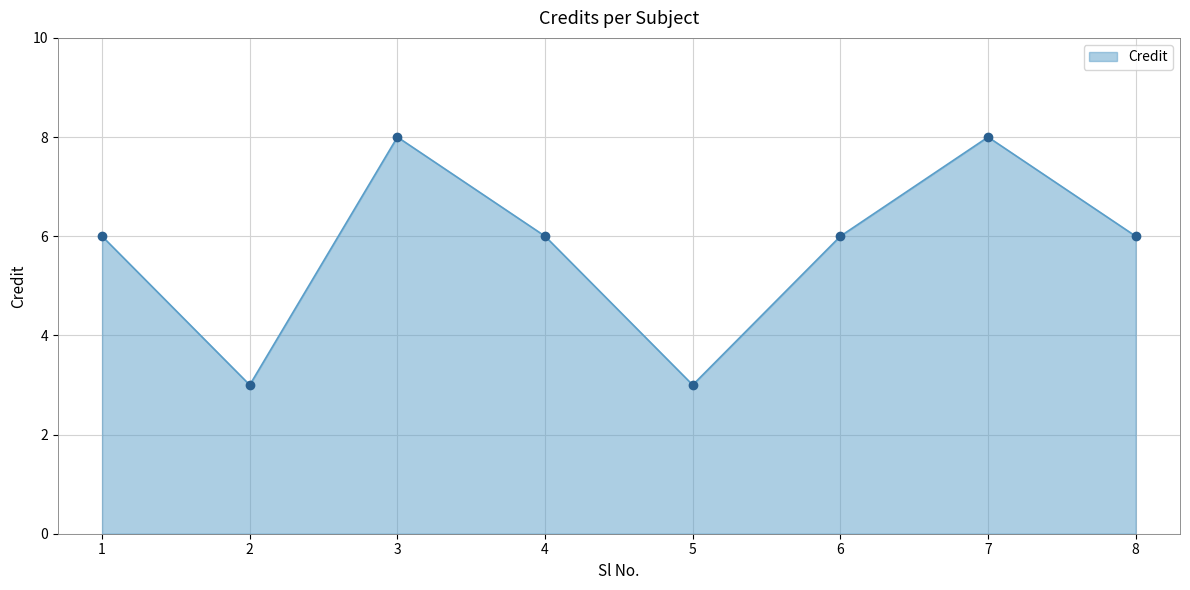

What is the smallest value displayed?

3